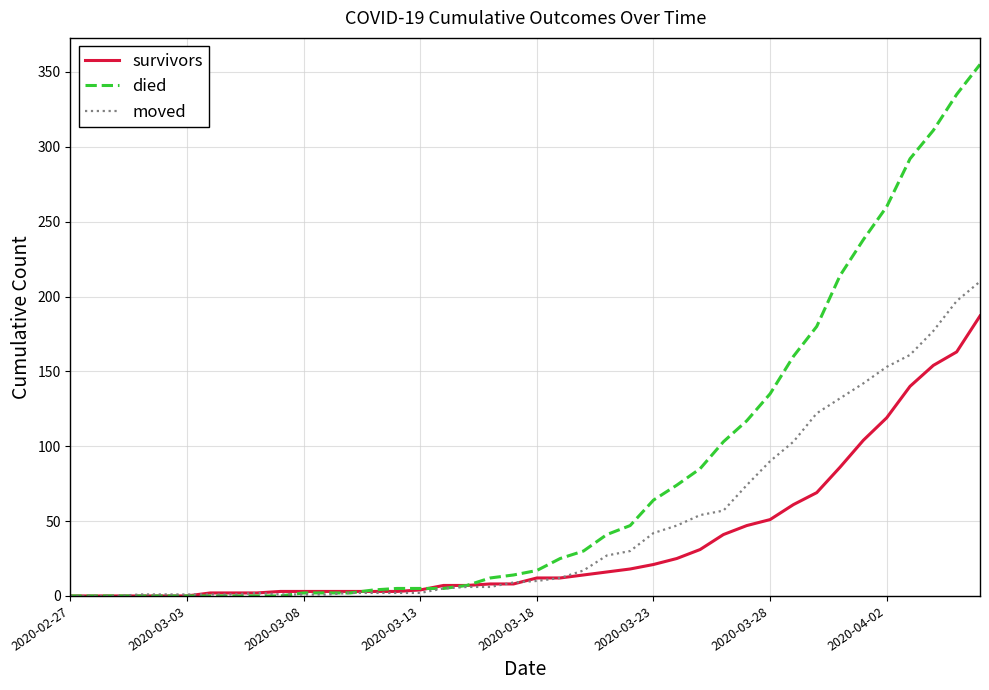

Which series has the largest total across all categories?

died